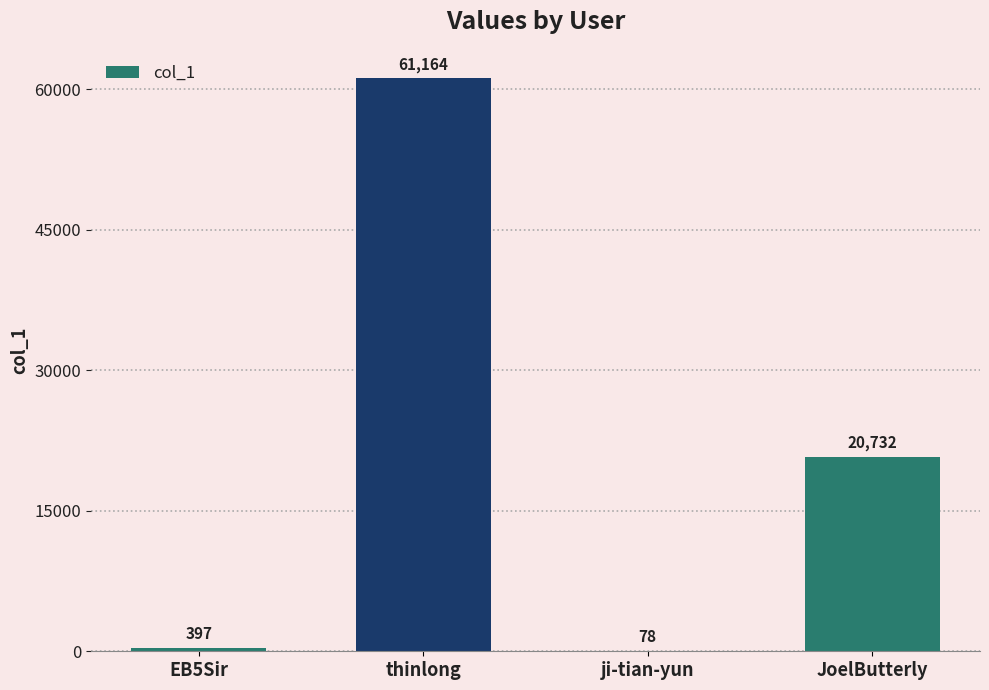

Reading left to right, transcribe all the data shown in this chart.

397	61164	78	20732